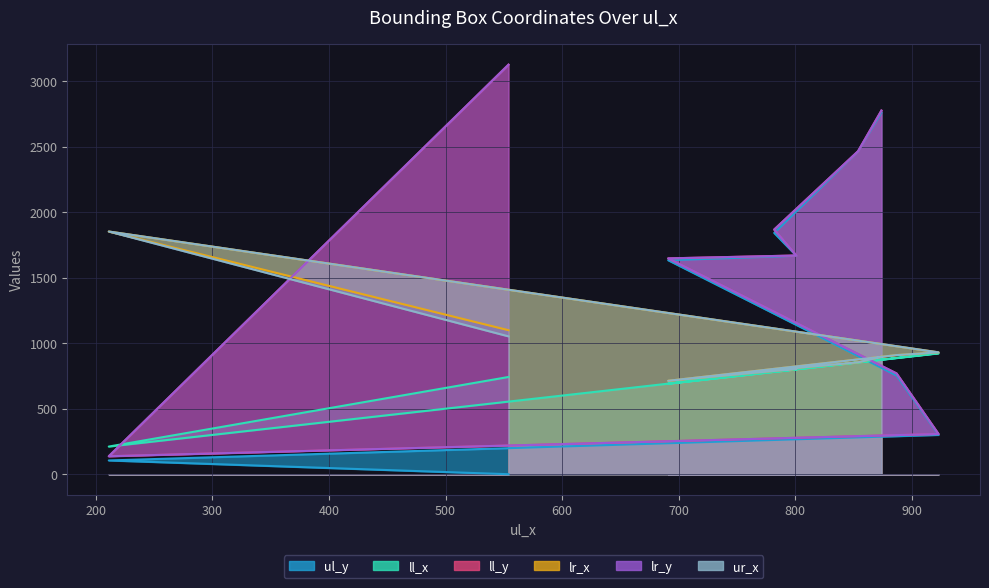

Is the value of ll_y at 854 greater than the value of lr_x at 691?

Yes